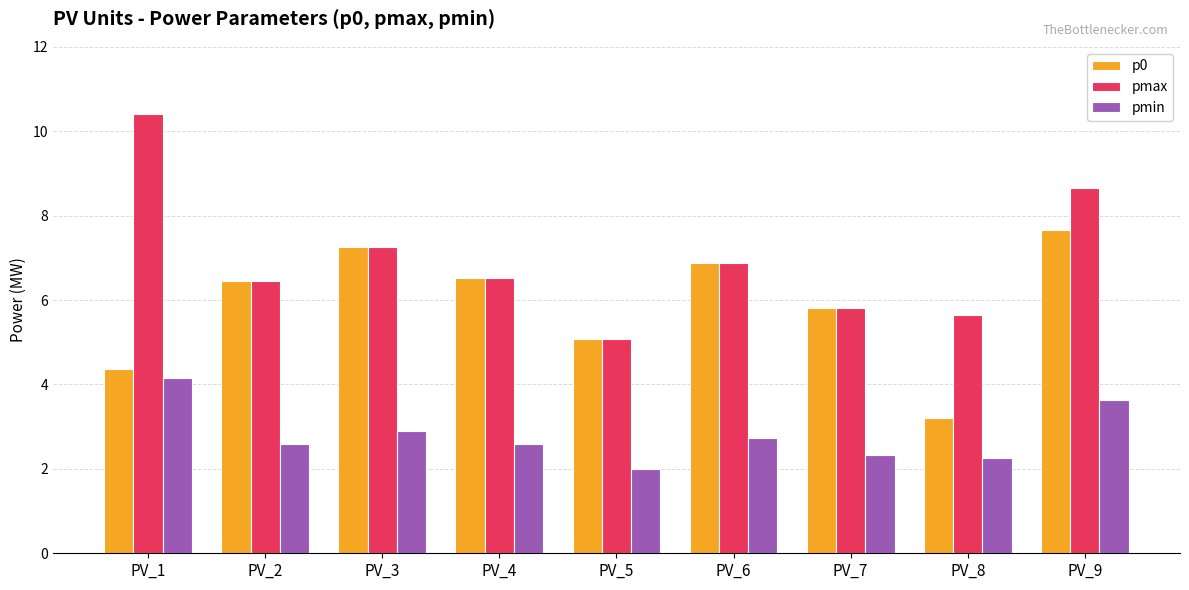

What is the sum of all pmin values?

25.2